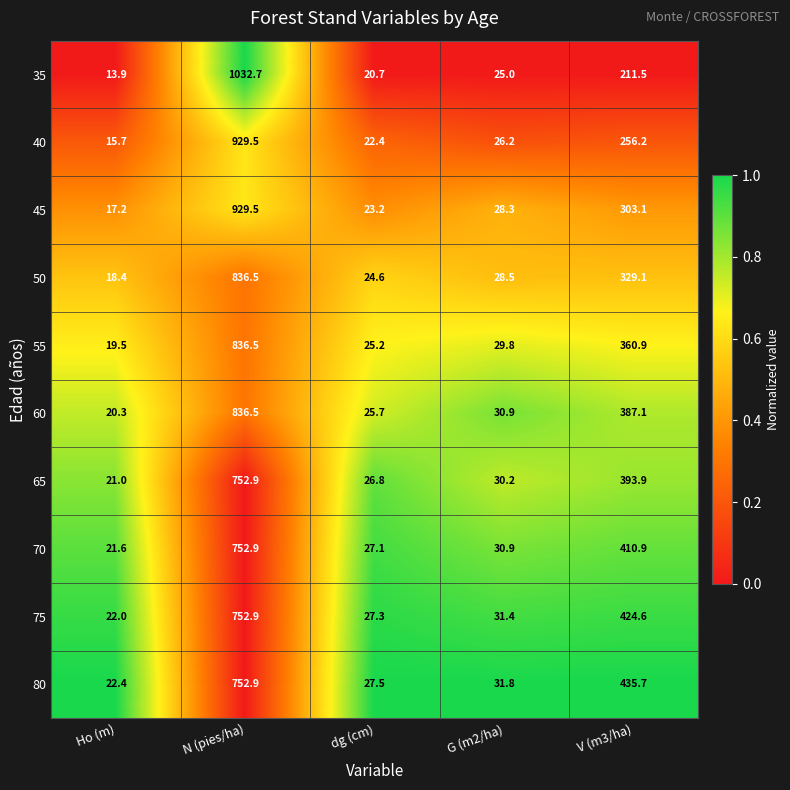

At which label does 80 first exceed 31?

N (pies/ha)